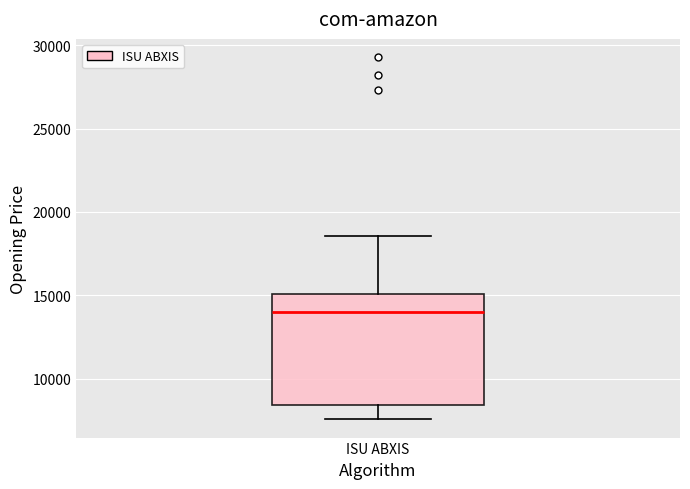

Where does the upper whisker of the box for ISU ABXIS end on the y-axis? The values are not printed on the chart, so give them approximately, as read against the axis.

18500